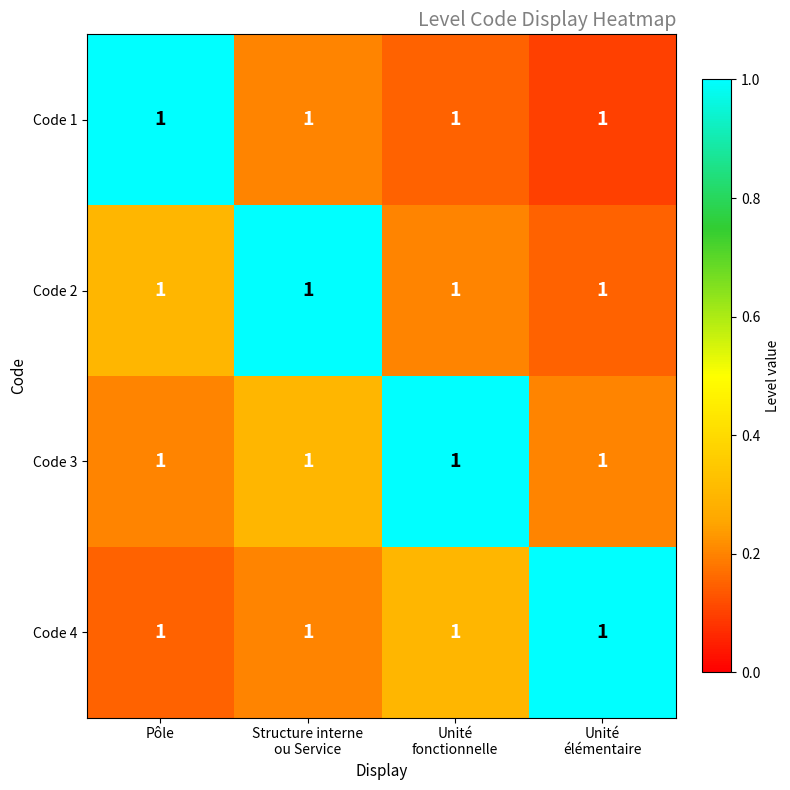

Reading right to left, what are all the values shown in this chart?

Code 1: Unité
élémentaire=1.0	Unité
fonctionnelle=1.0	Structure interne
ou Service=1.0	Pôle=1.0
Code 2: Unité
élémentaire=1.0	Unité
fonctionnelle=1.0	Structure interne
ou Service=1.0	Pôle=1.0
Code 3: Unité
élémentaire=1.0	Unité
fonctionnelle=1.0	Structure interne
ou Service=1.0	Pôle=1.0
Code 4: Unité
élémentaire=1.0	Unité
fonctionnelle=1.0	Structure interne
ou Service=1.0	Pôle=1.0